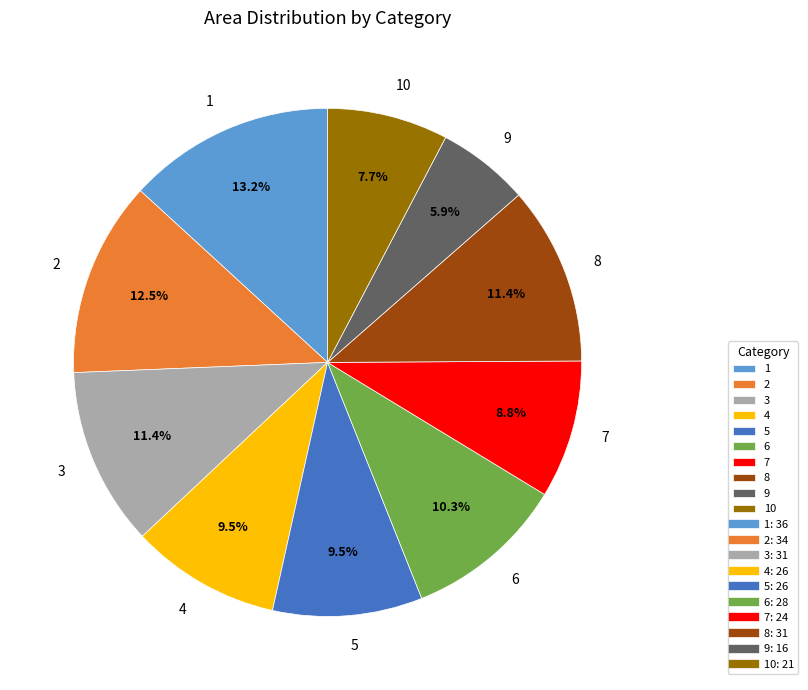

What percentage is the 7 slice, to the nearest percent?

9%